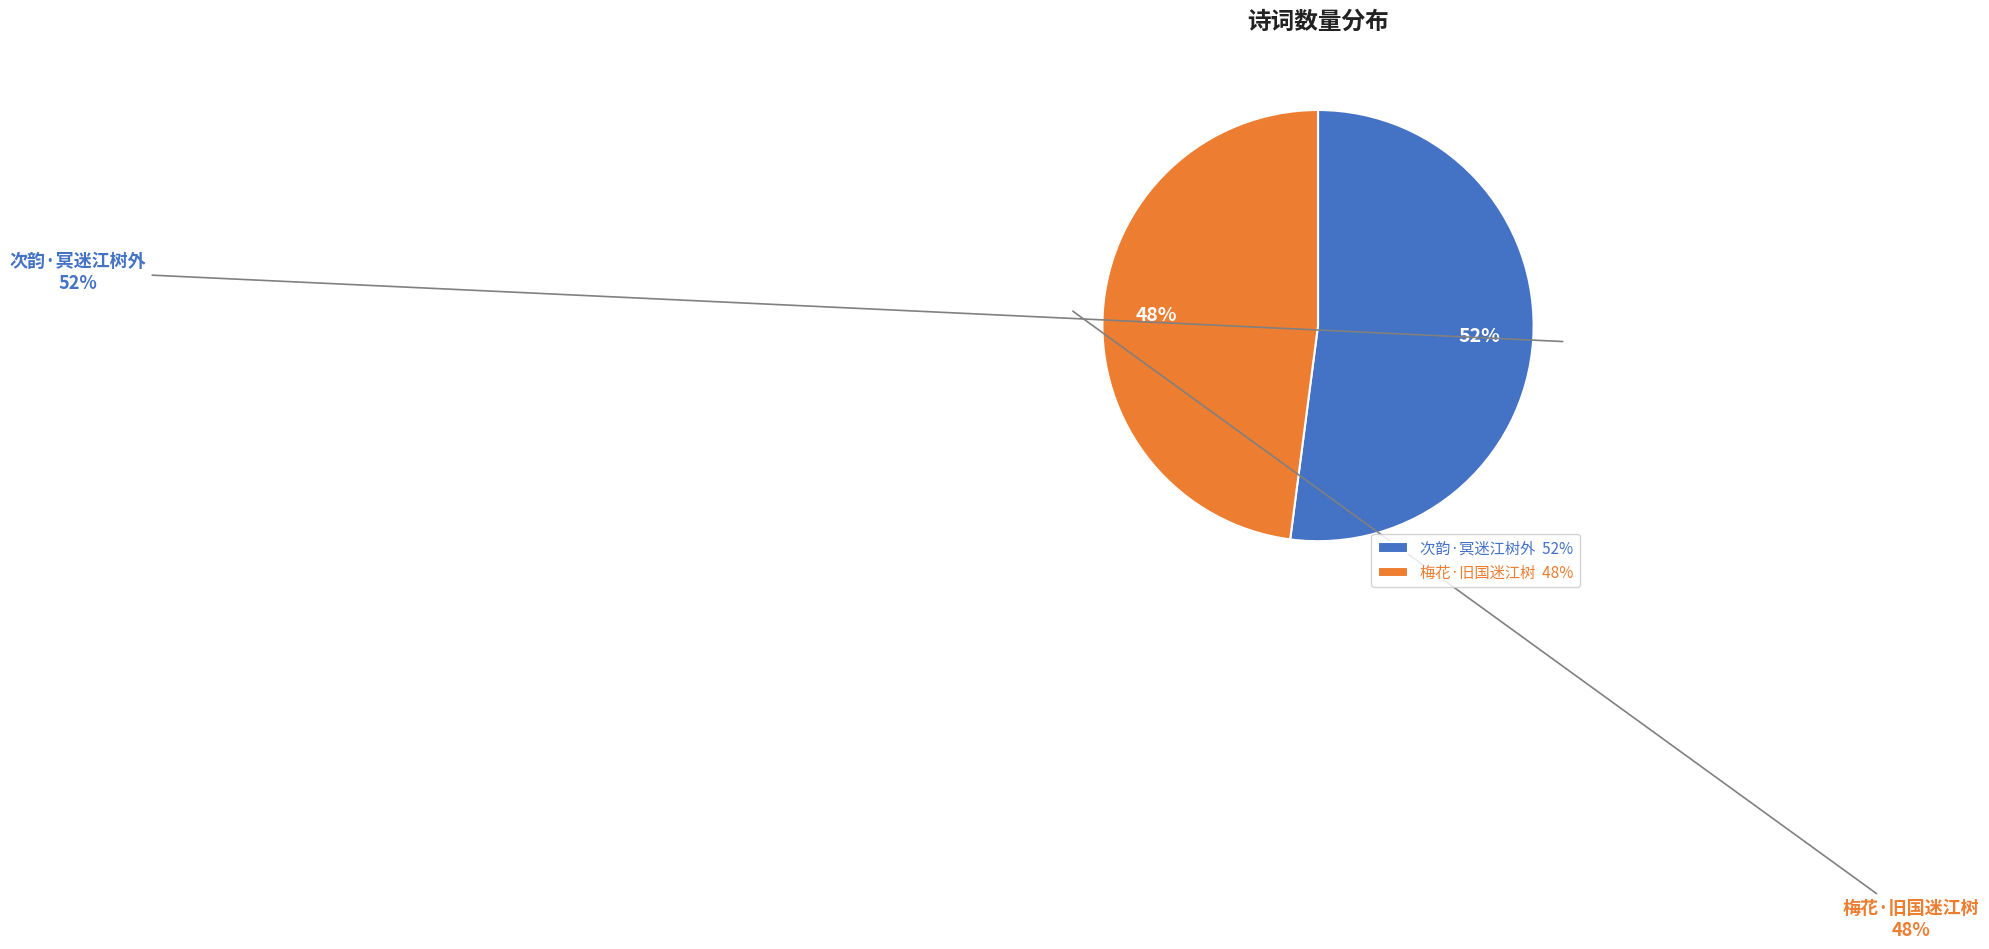

What is the change in value from 次韵·冥迷江树外 to 梅花·旧国迷江树?

-28779